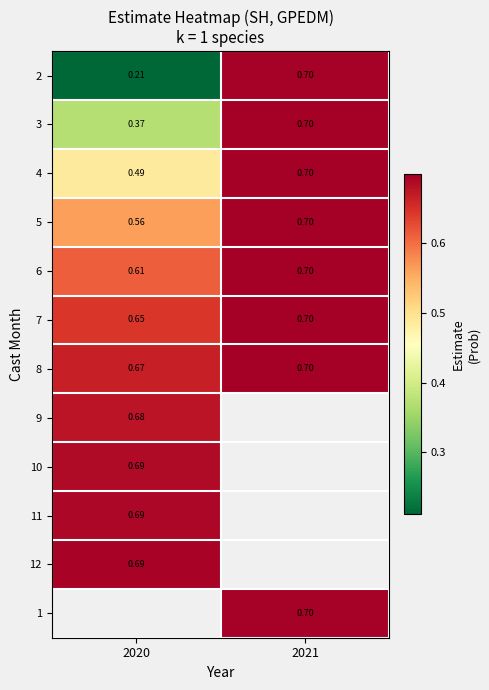

Is the value of 7 at 2021 greater than the value of 8 at 2020?

Yes